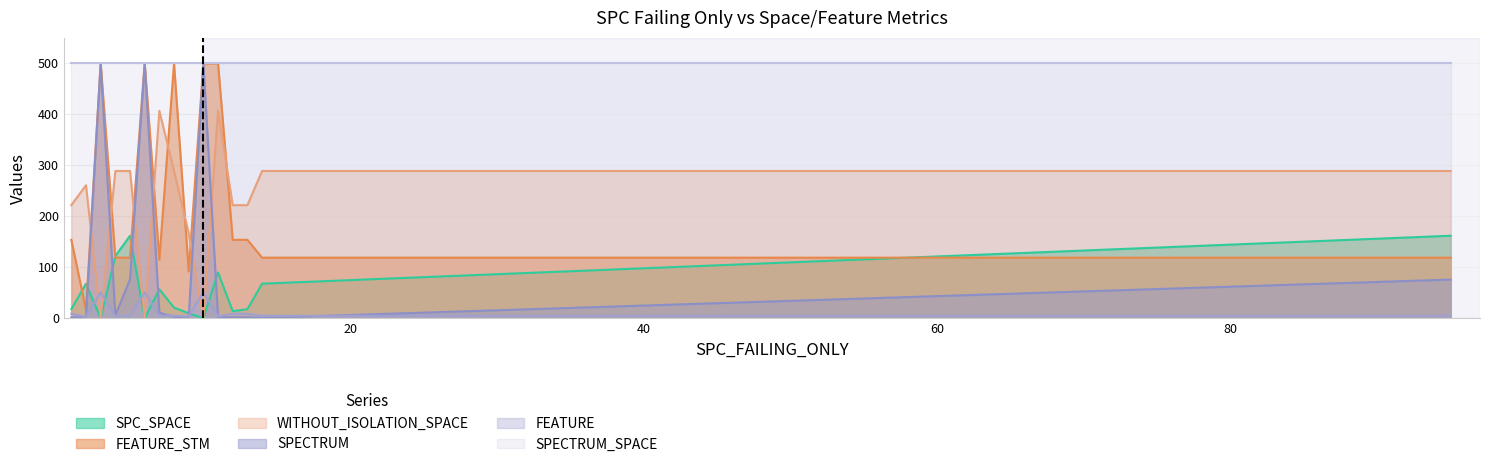

What is the sum of all FEATURE values?

221